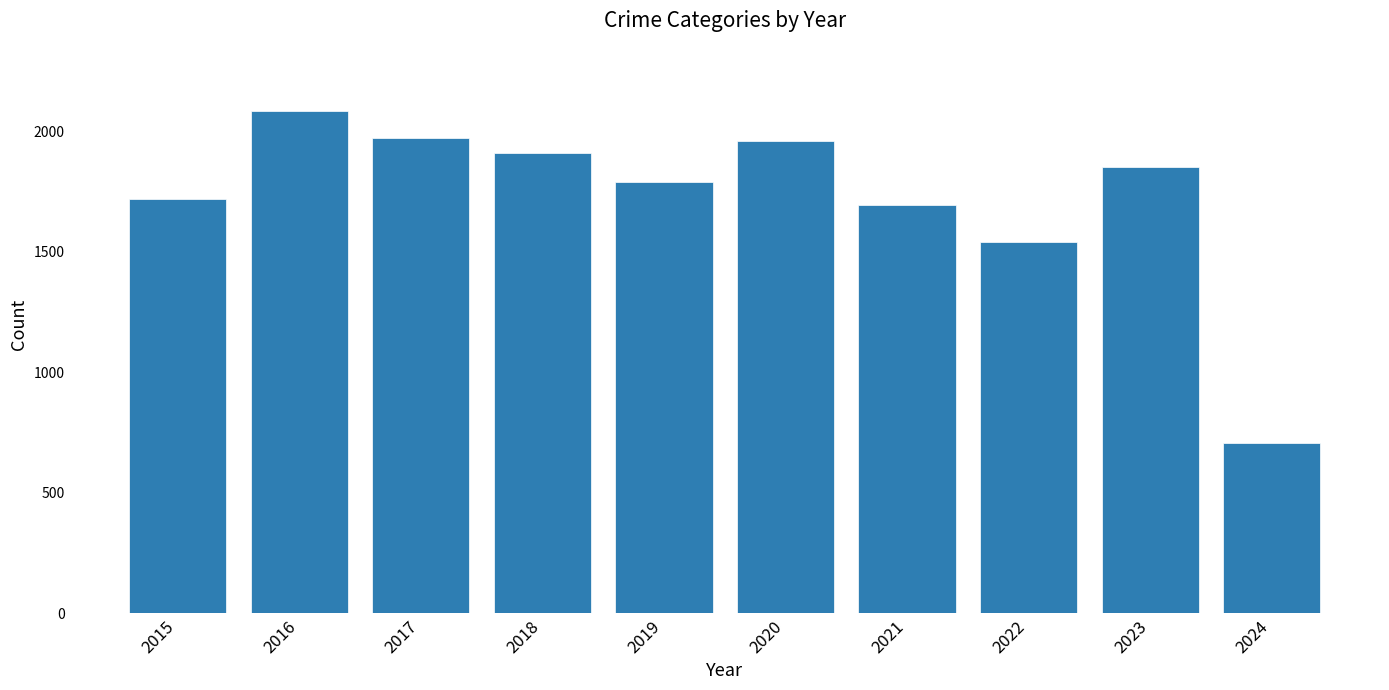

What is the change in value from 2018 to 2023?

-60